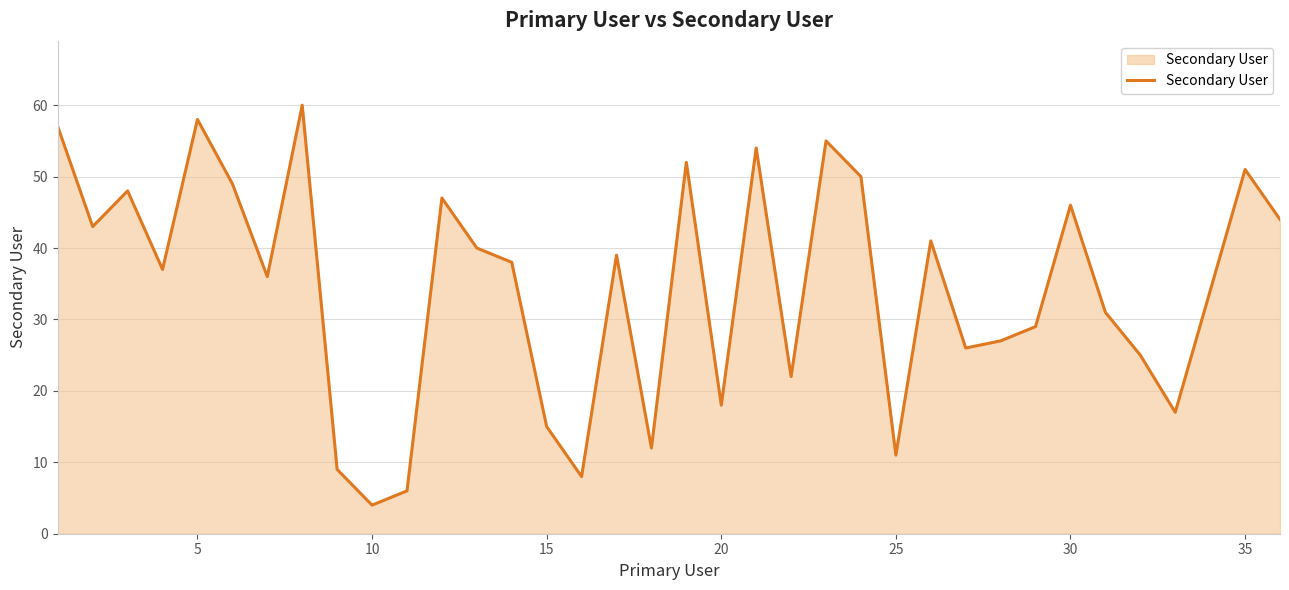

What is the difference between the maximum and minimum values?

56